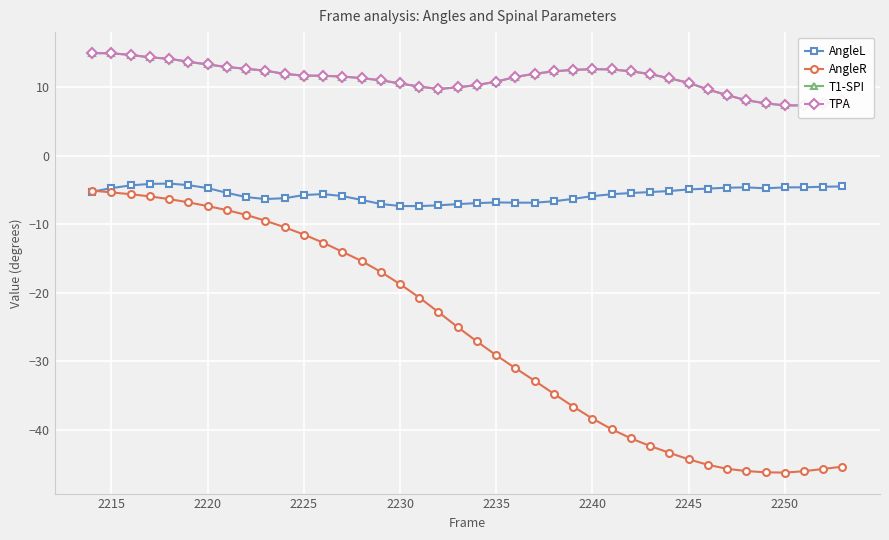

True or false: T1-SPI and AngleR intersect in this chart.

False